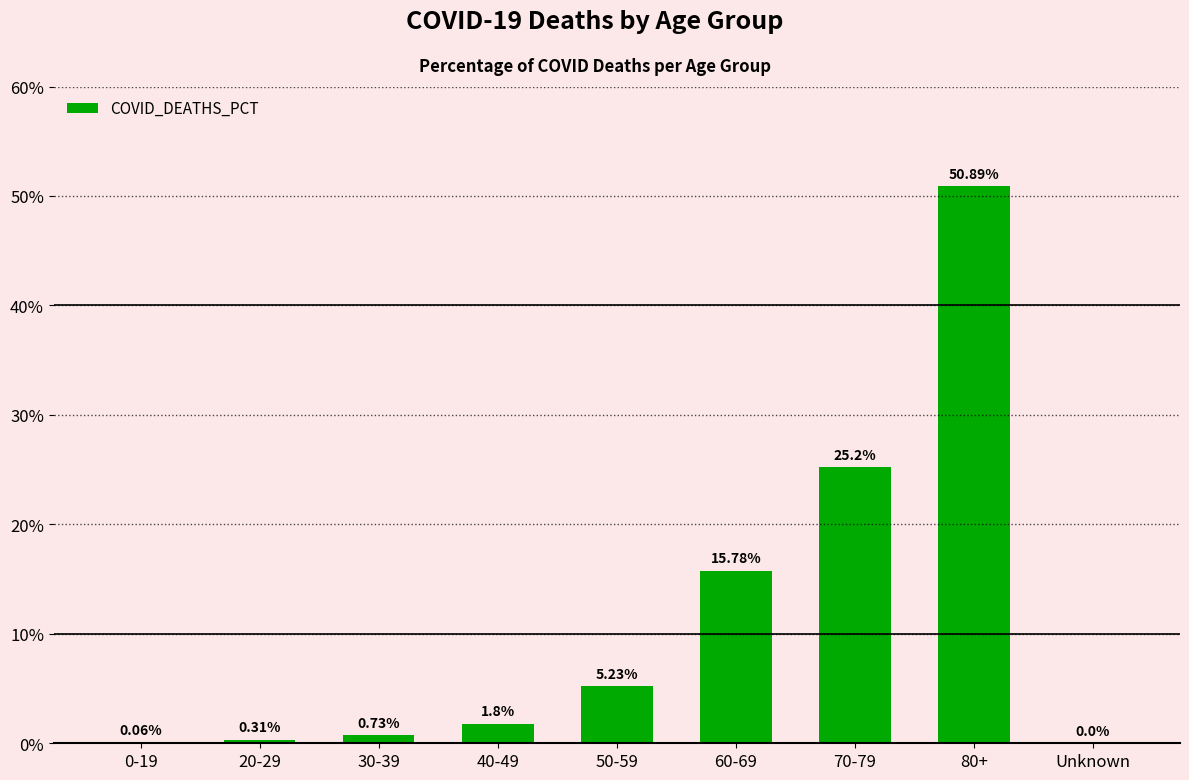

What is the change in value from 20-29 to 50-59?

+4.9